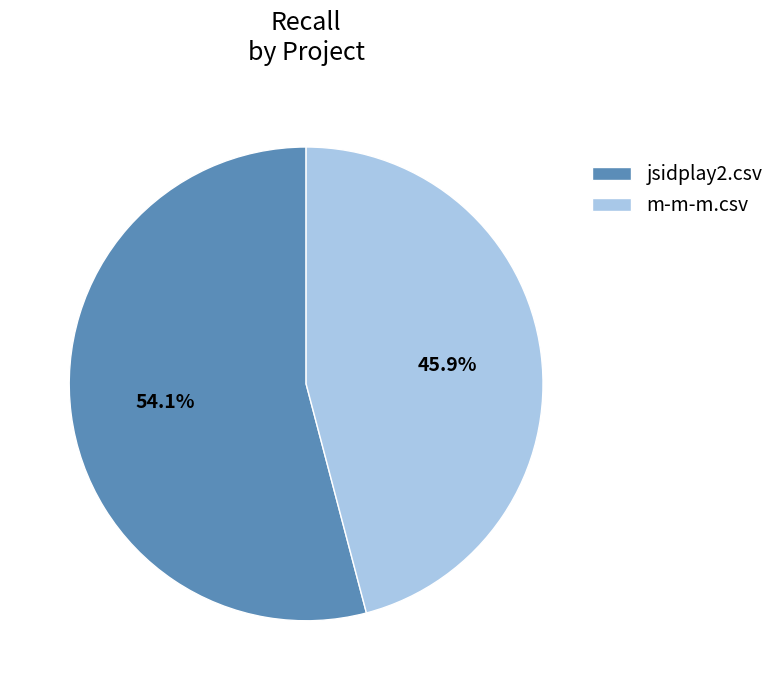

The jsidplay2.csv slice represents 47% of the pie. True or false?

False